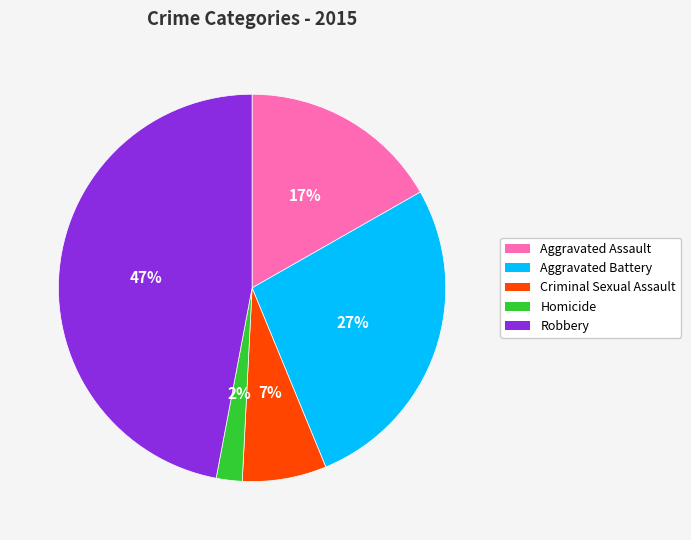

Between Homicide and Robbery, which is larger?

Robbery